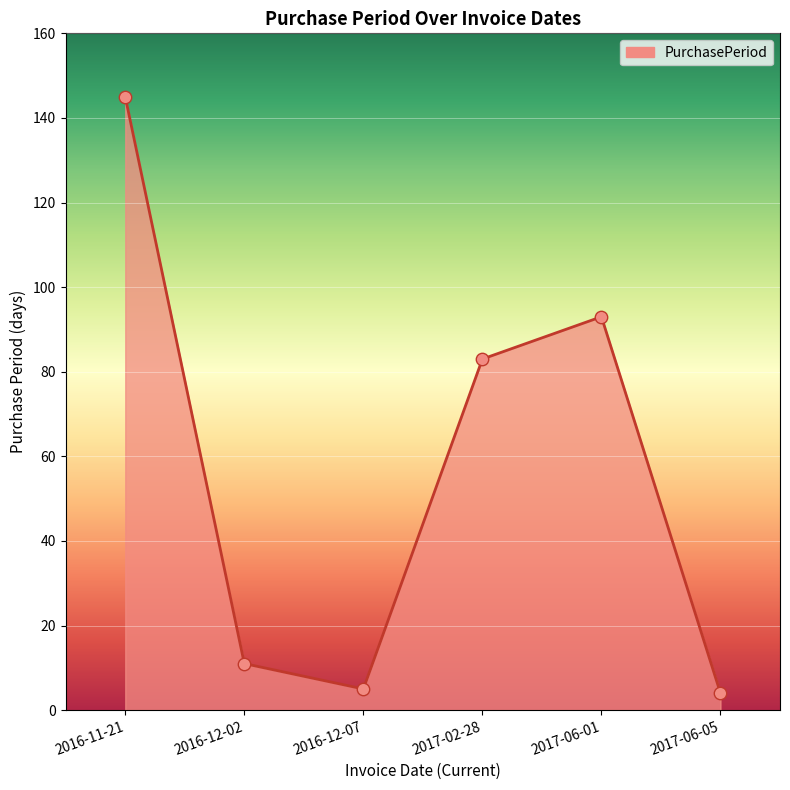

What is the change in value from 2016-12-07 to 2017-02-28?

+78